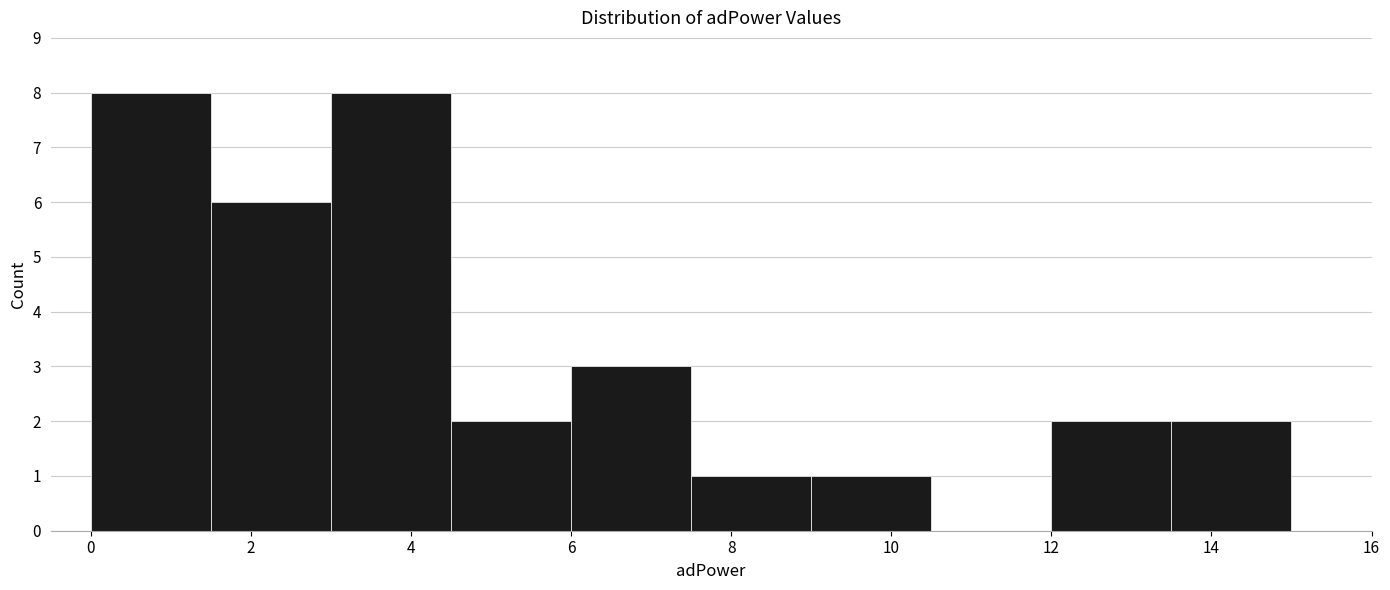

Reading left to right, list every bar in this chart as the range it spans on the x-axis followed by its height. Neither the bar edges nor the heights are printed on the chart, so give them approximately, as read against the axes.

0.0 to 1.5: 8
1.5 to 3.0: 6
3.0 to 4.5: 8
4.5 to 6.0: 2
6.0 to 7.5: 3
7.5 to 9.0: 1
9.0 to 10.5: 1
10.5 to 12.0: 0
12.0 to 13.5: 2
13.5 to 15.0: 2